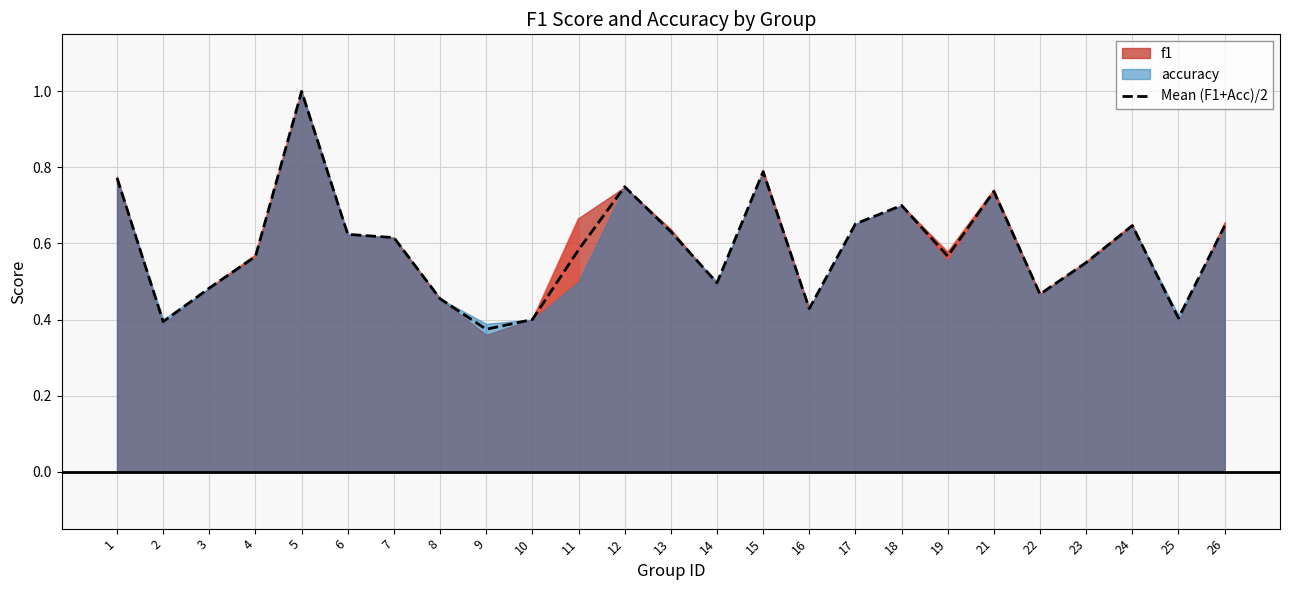

Count the values in the range 0 to 1.

25